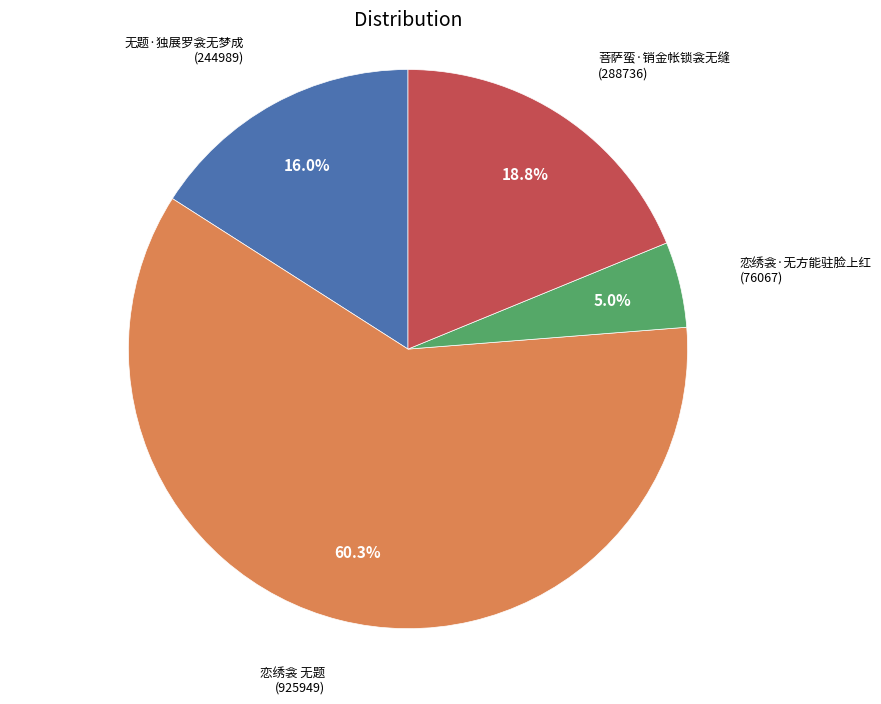

What is the smallest slice in the pie chart?

恋绣衾·无方能驻脸上红